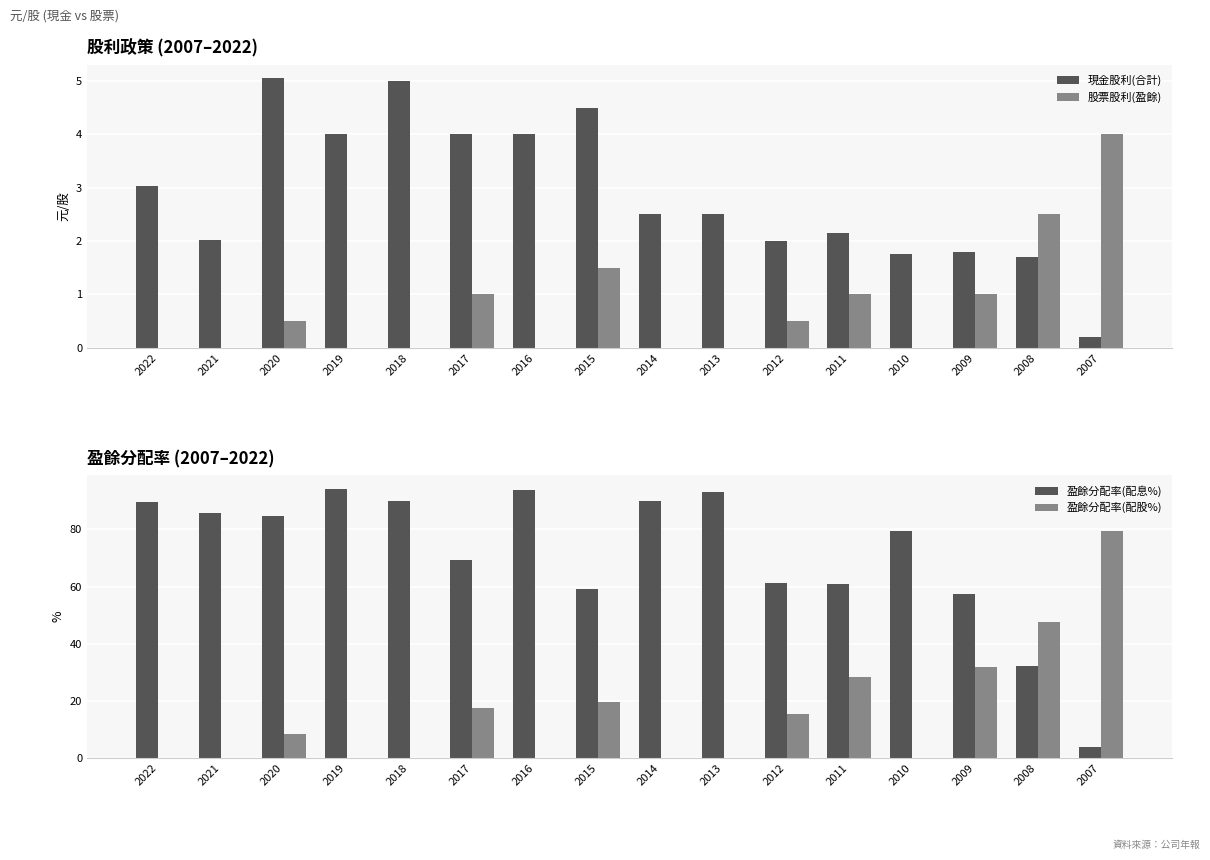

Rank the series by their maximum value, from lowest to highest.

股票股利(盈餘), 現金股利(合計), 盈餘分配率(配股%), 盈餘分配率(配息%)